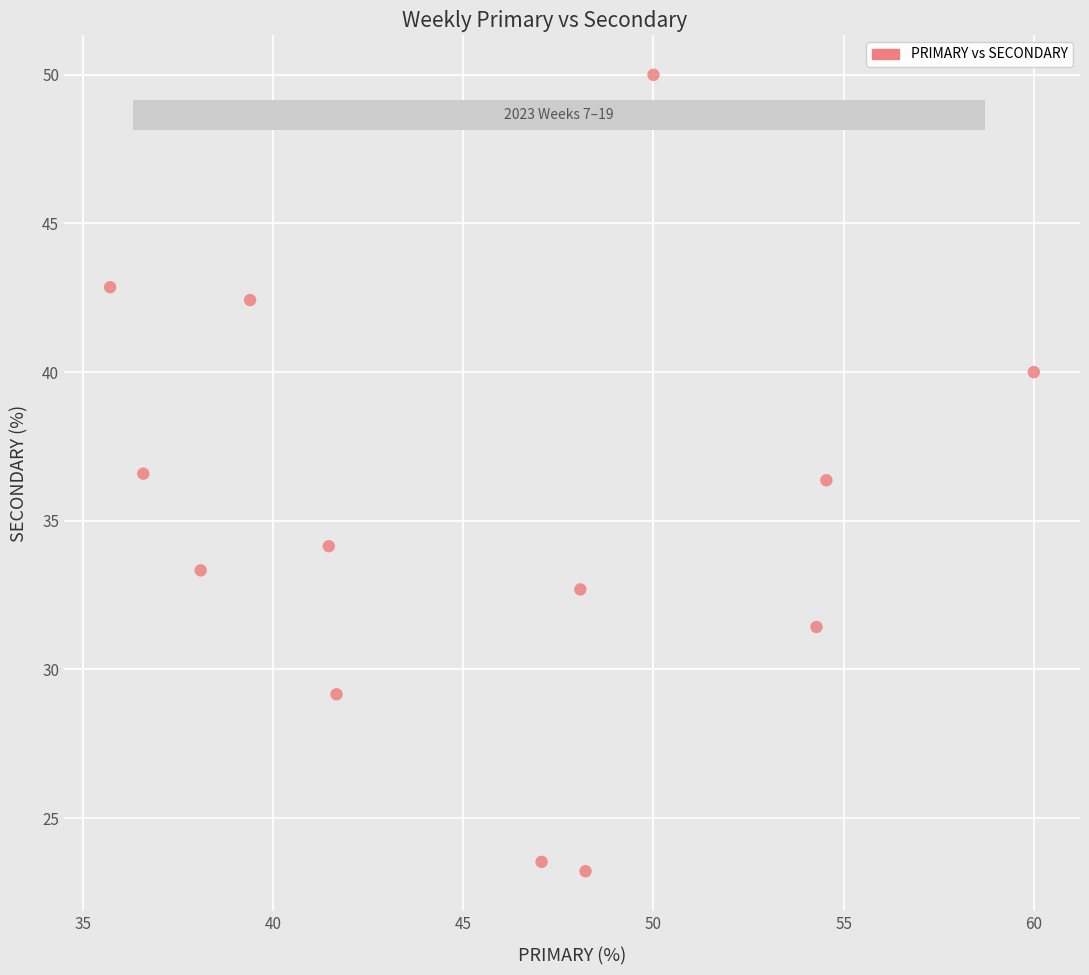

What is the range of X values (max minus min)?

24.3